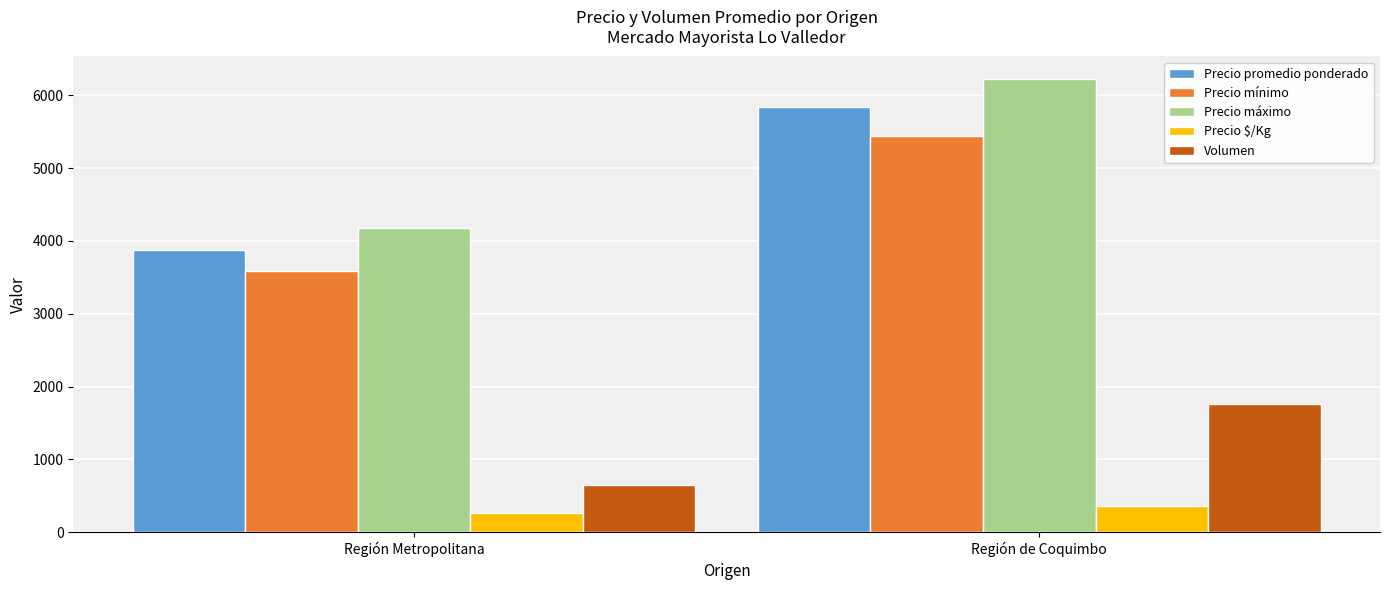

What is the highest value of the Precio promedio ponderado series?

5833.6